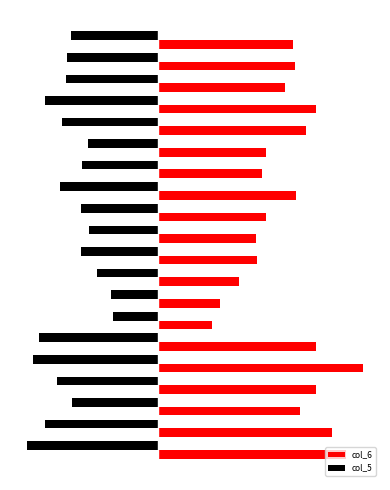

Rank the series by their average value, from lowest to highest.

col_5, col_6